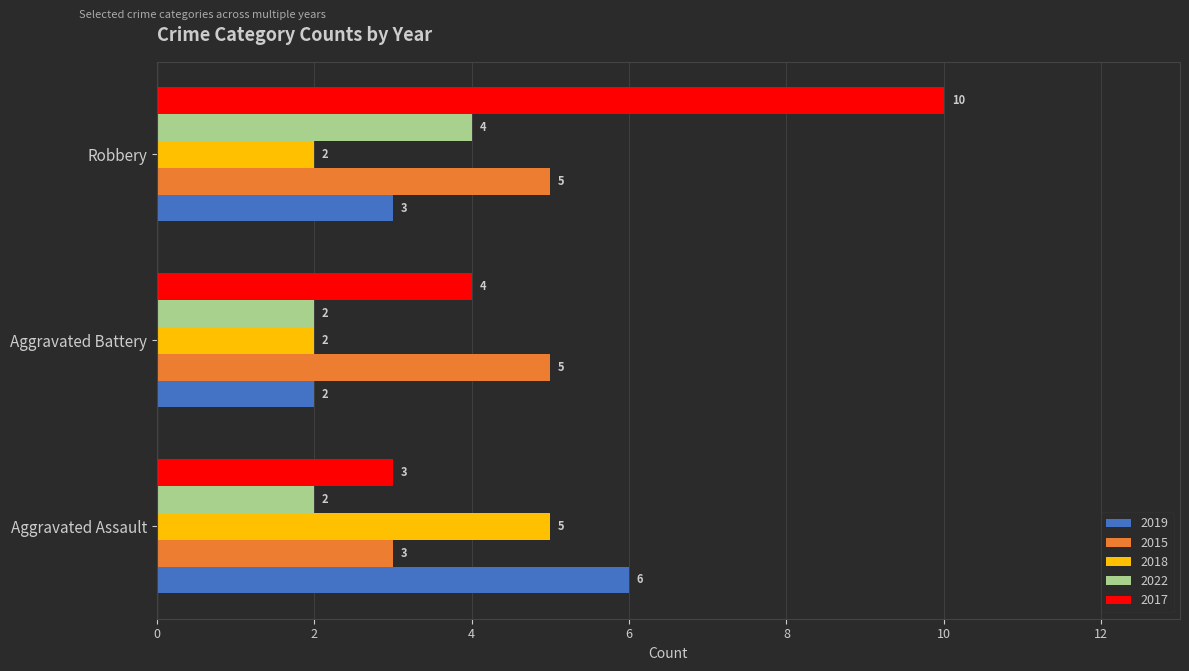

List the labels in order of 2017 value, smallest first.

Aggravated Assault, Aggravated Battery, Robbery